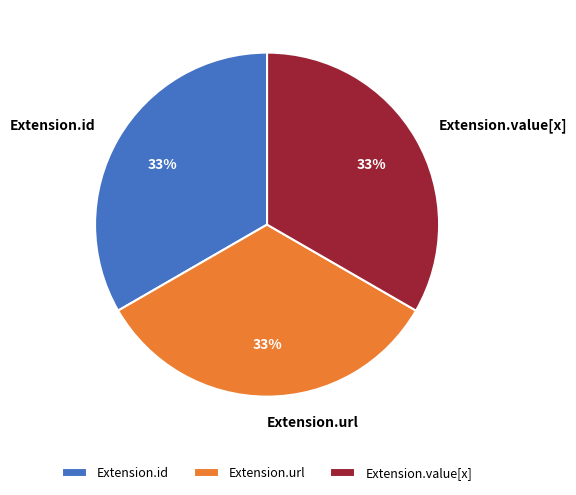

The Extension.url slice represents 21% of the pie. True or false?

False